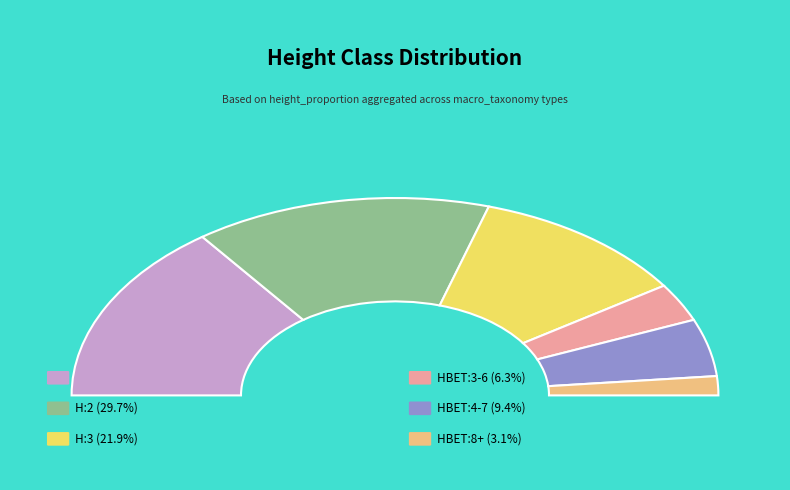

Count the number of slices in the pie.

6